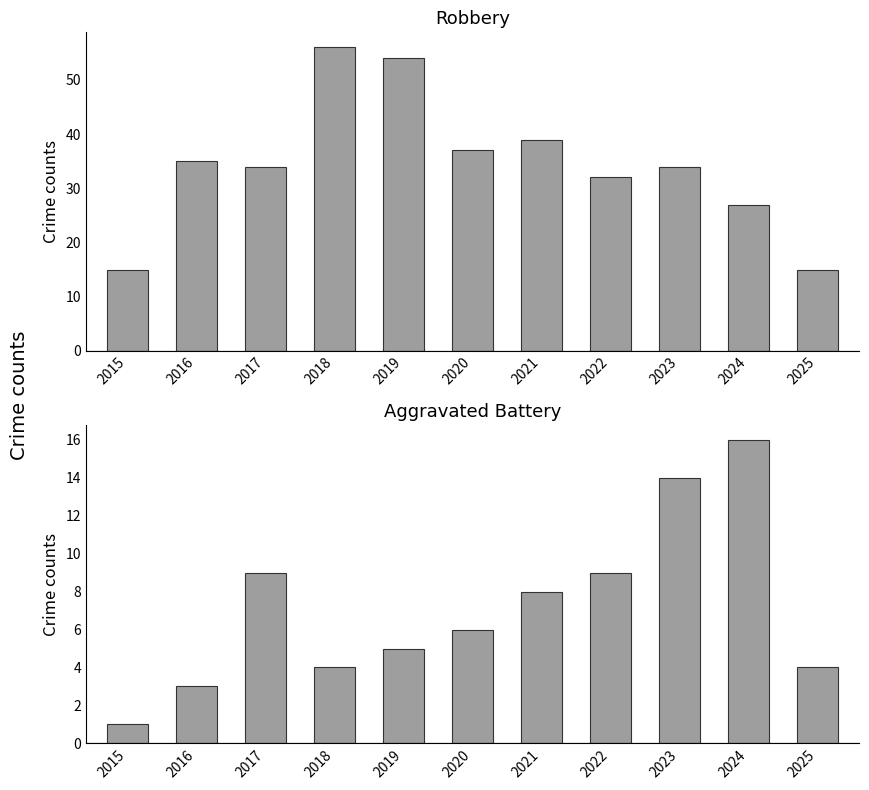

How many values in the Robbery series exceed 34?

5